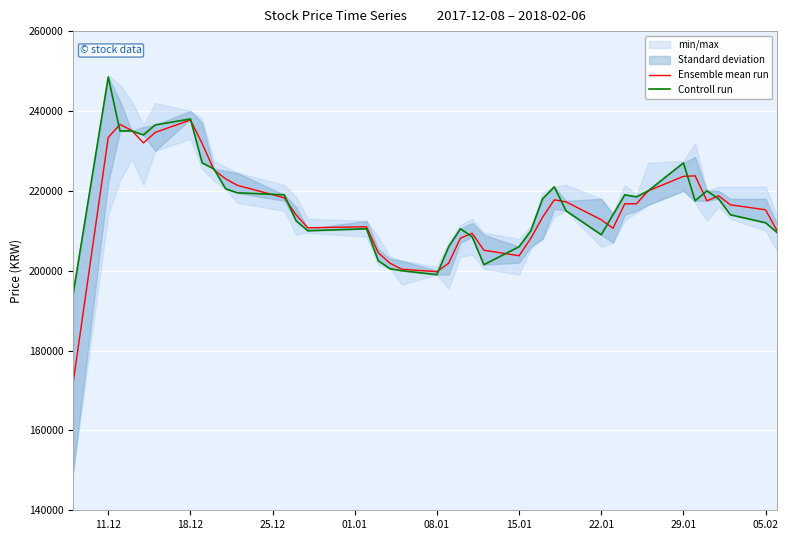

Which series has the largest total across all categories?

Controll run